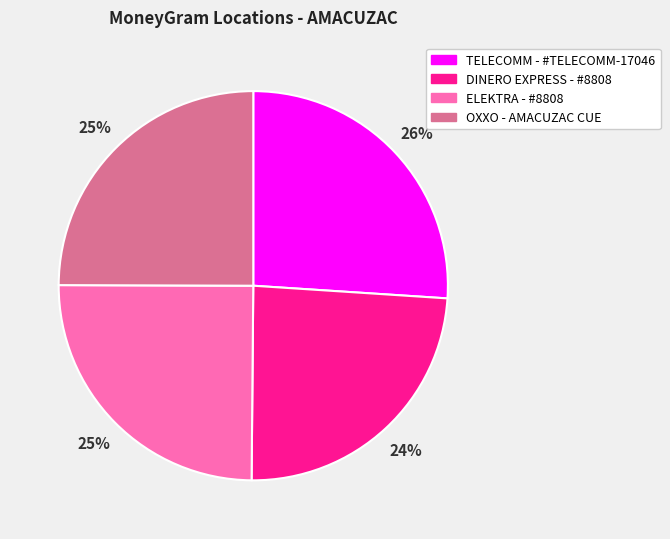

Does any single category account for the majority?

No